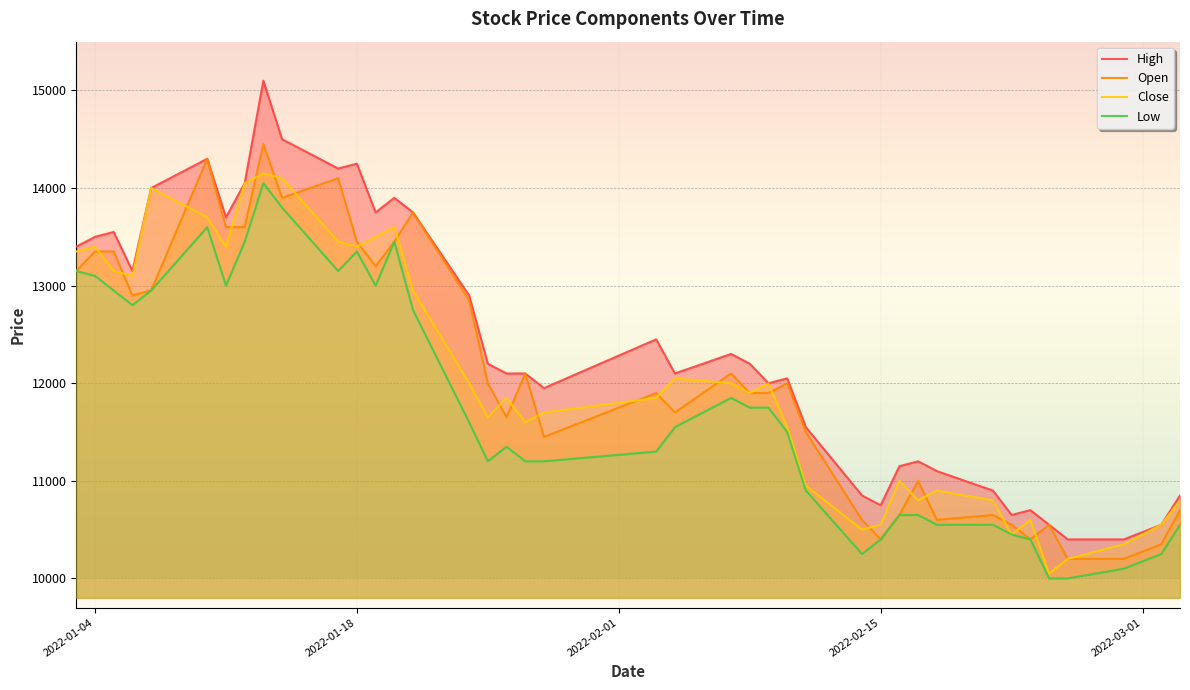

Reading left to right, what are all the values shown in this chart?

High: 2022-01-03=13400	2022-01-04=13500	2022-01-05=13550	2022-01-06=13150	2022-01-07=14000	2022-01-10=14300	2022-01-11=13700	2022-01-12=14050	2022-01-13=15100	2022-01-14=14500	2022-01-17=14200	2022-01-18=14250	2022-01-19=13750	2022-01-20=13900	2022-01-21=13750	2022-01-24=12900	2022-01-25=12200	2022-01-26=12100	2022-01-27=12100	2022-01-28=11950	2022-02-03=12450	2022-02-04=12100	2022-02-07=12300	2022-02-08=12200	2022-02-09=12000	2022-02-10=12050	2022-02-11=11550	2022-02-14=10850	2022-02-15=10750	2022-02-16=11150	2022-02-17=11200	2022-02-18=11100	2022-02-21=10900	2022-02-22=10650	2022-02-23=10700	2022-02-24=10550	2022-02-25=10400	2022-02-28=10400	2022-03-02=10550	2022-03-03=10850
Open: 2022-01-03=13150	2022-01-04=13350	2022-01-05=13350	2022-01-06=12900	2022-01-07=12950	2022-01-10=14300	2022-01-11=13600	2022-01-12=13600	2022-01-13=14450	2022-01-14=13900	2022-01-17=14100	2022-01-18=13450	2022-01-19=13200	2022-01-20=13450	2022-01-21=13750	2022-01-24=12850	2022-01-25=12000	2022-01-26=11650	2022-01-27=12100	2022-01-28=11450	2022-02-03=11900	2022-02-04=11700	2022-02-07=12100	2022-02-08=11900	2022-02-09=11900	2022-02-10=12000	2022-02-11=11500	2022-02-14=10600	2022-02-15=10400	2022-02-16=10650	2022-02-17=11000	2022-02-18=10600	2022-02-21=10650	2022-02-22=10550	2022-02-23=10400	2022-02-24=10550	2022-02-25=10200	2022-02-28=10200	2022-03-02=10350	2022-03-03=10700
Close: 2022-01-03=13350	2022-01-04=13400	2022-01-05=13150	2022-01-06=13100	2022-01-07=14000	2022-01-10=13700	2022-01-11=13400	2022-01-12=14050	2022-01-13=14150	2022-01-14=14100	2022-01-17=13450	2022-01-18=13400	2022-01-19=13500	2022-01-20=13600	2022-01-21=12950	2022-01-24=12000	2022-01-25=11650	2022-01-26=11850	2022-01-27=11600	2022-01-28=11700	2022-02-03=11850	2022-02-04=12050	2022-02-07=12000	2022-02-08=11900	2022-02-09=12000	2022-02-10=11550	2022-02-11=10950	2022-02-14=10500	2022-02-15=10550	2022-02-16=11000	2022-02-17=10800	2022-02-18=10900	2022-02-21=10800	2022-02-22=10450	2022-02-23=10600	2022-02-24=10050	2022-02-25=10200	2022-02-28=10350	2022-03-02=10550	2022-03-03=10800
Low: 2022-01-03=13150	2022-01-04=13100	2022-01-05=12950	2022-01-06=12800	2022-01-07=12950	2022-01-10=13600	2022-01-11=13000	2022-01-12=13450	2022-01-13=14050	2022-01-14=13800	2022-01-17=13150	2022-01-18=13350	2022-01-19=13000	2022-01-20=13450	2022-01-21=12750	2022-01-24=11600	2022-01-25=11200	2022-01-26=11350	2022-01-27=11200	2022-01-28=11200	2022-02-03=11300	2022-02-04=11550	2022-02-07=11850	2022-02-08=11750	2022-02-09=11750	2022-02-10=11500	2022-02-11=10900	2022-02-14=10250	2022-02-15=10400	2022-02-16=10650	2022-02-17=10650	2022-02-18=10550	2022-02-21=10550	2022-02-22=10450	2022-02-23=10400	2022-02-24=10000	2022-02-25=10000	2022-02-28=10100	2022-03-02=10250	2022-03-03=10550